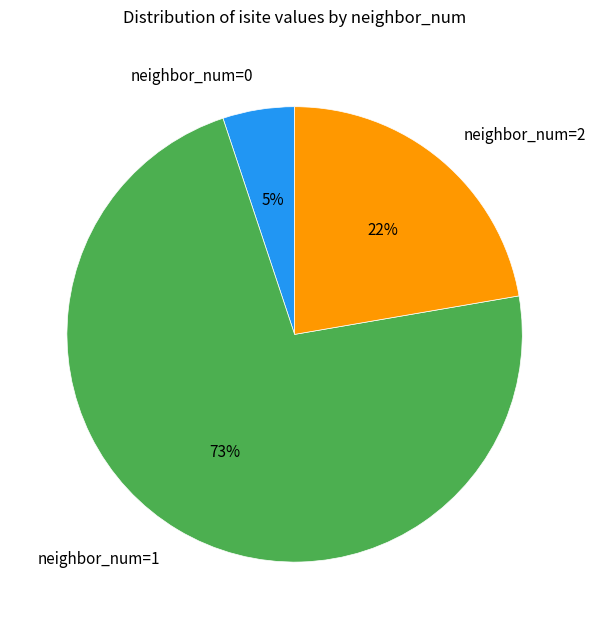

Combined, do neighbor_num=1 and neighbor_num=0 account for over 50%?

Yes